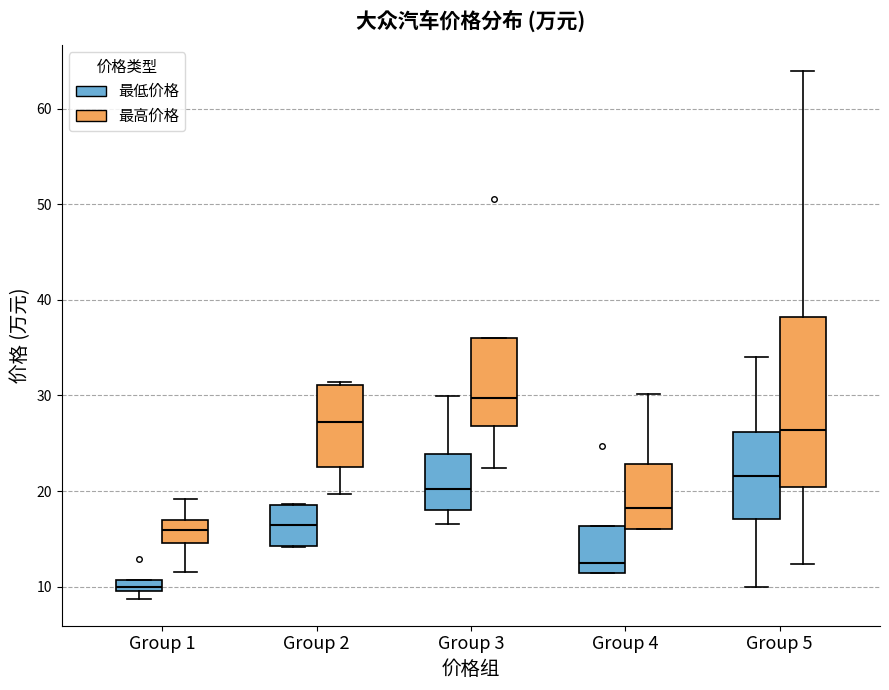

Comparing the boxes themselves (not the whiskers), which one is the tallest?

Group 5 (最高价格)